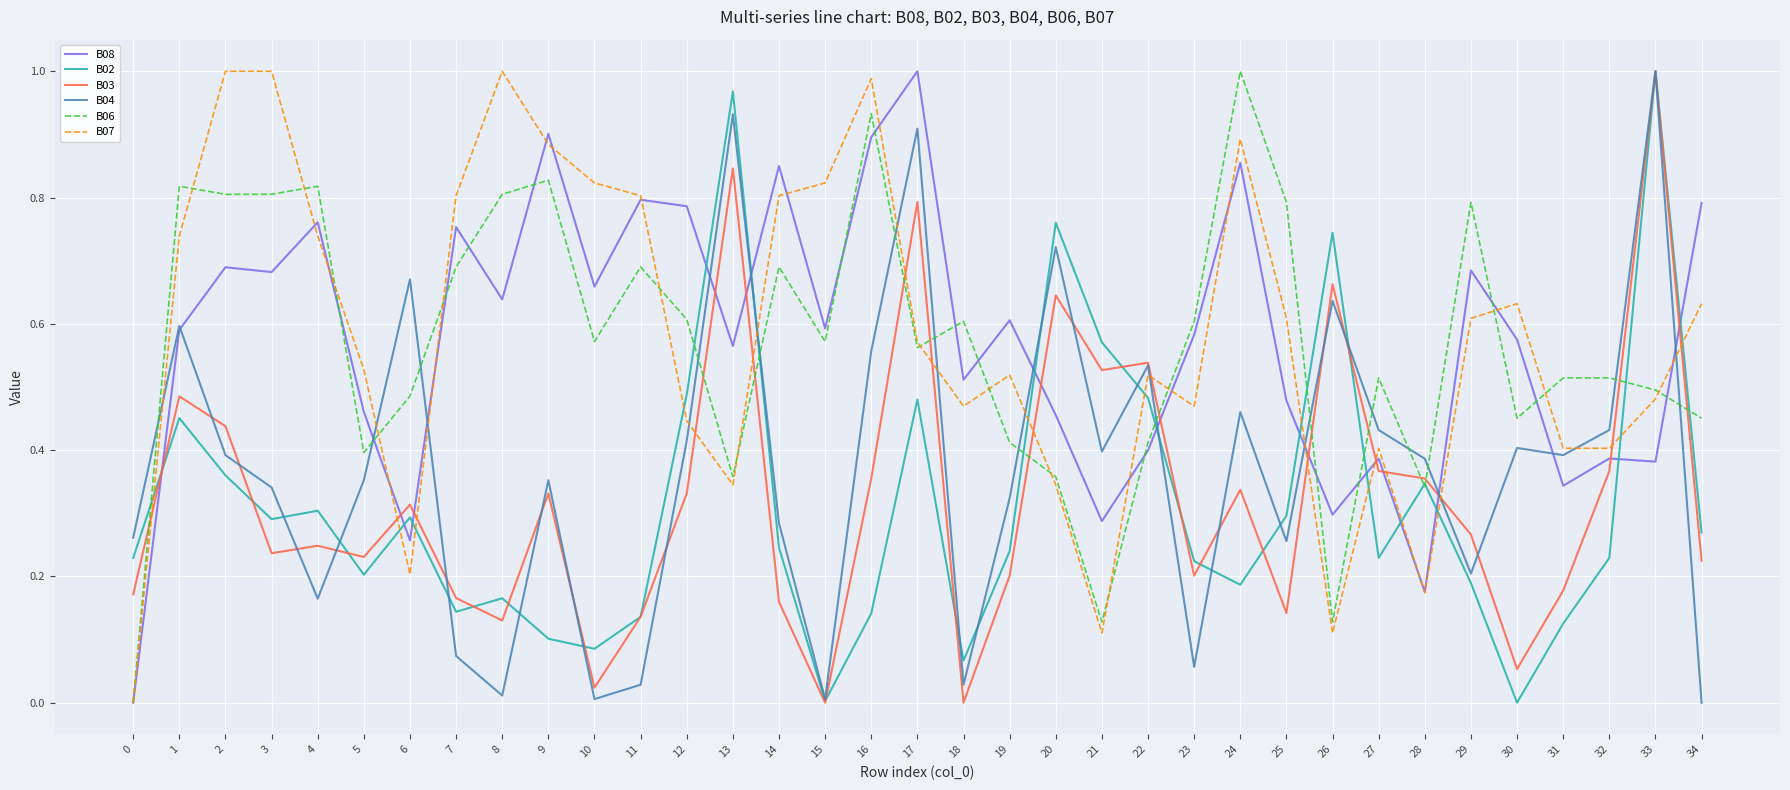

Between 21 and 33, which series saw the biggest shift?

B04